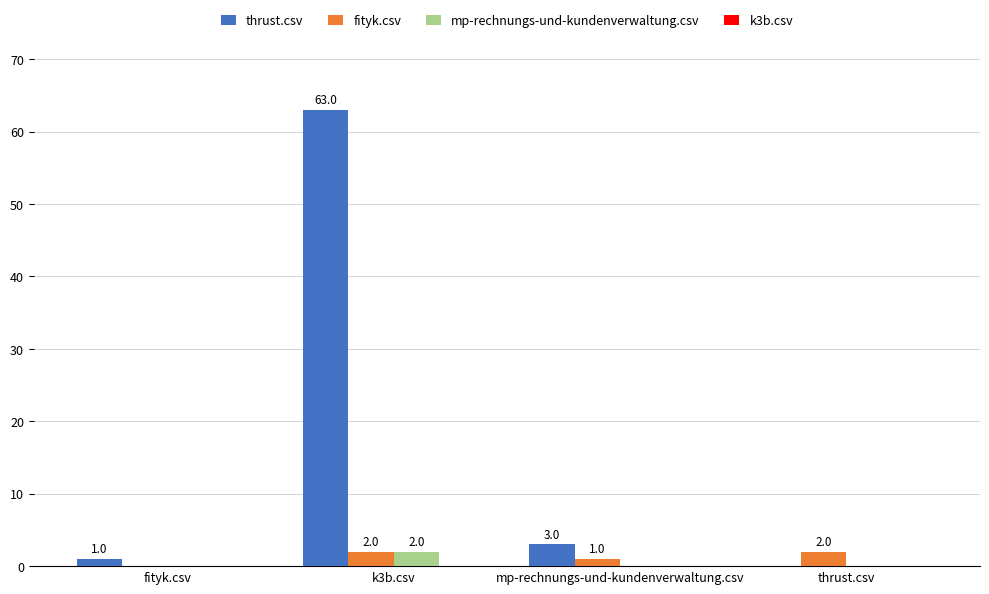

At which category is the sum across all series the highest?

k3b.csv